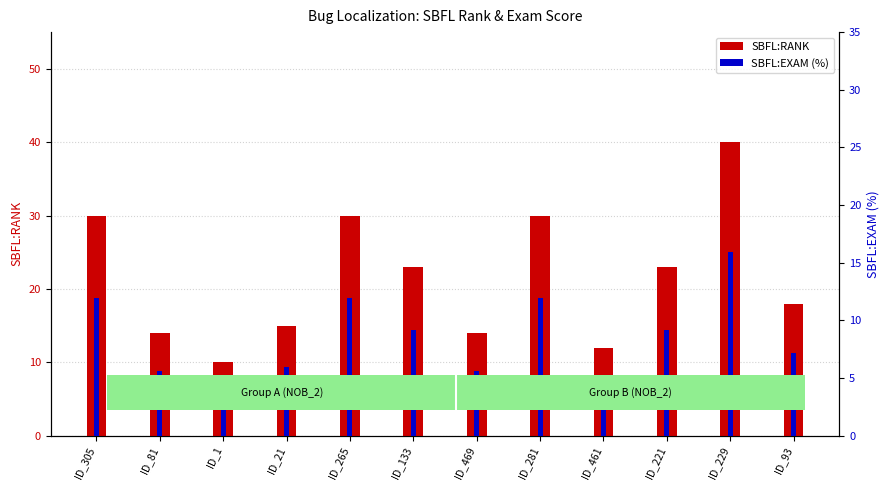

What is the difference between the maximum and minimum values in the SBFL:EXAM series?

12.0